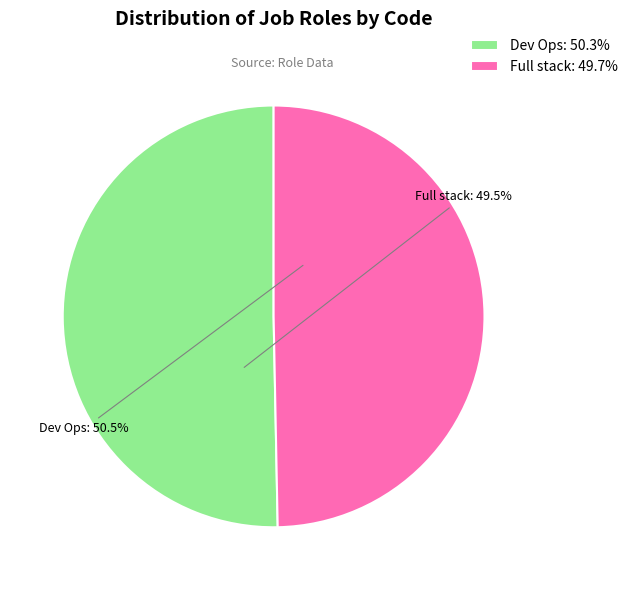

The Dev Ops slice represents 50% of the pie. True or false?

True